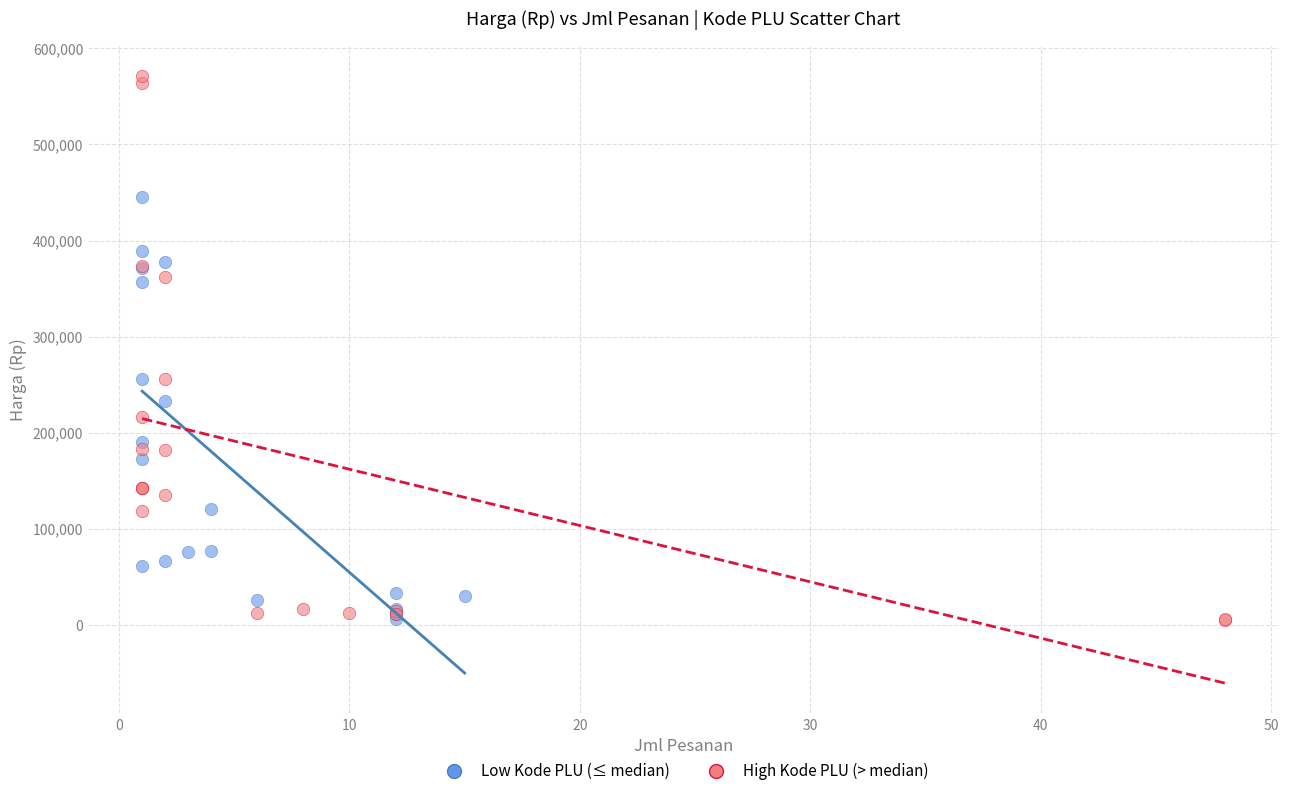

Which series has the largest Y range (max minus min)?

High Kode PLU (> median)